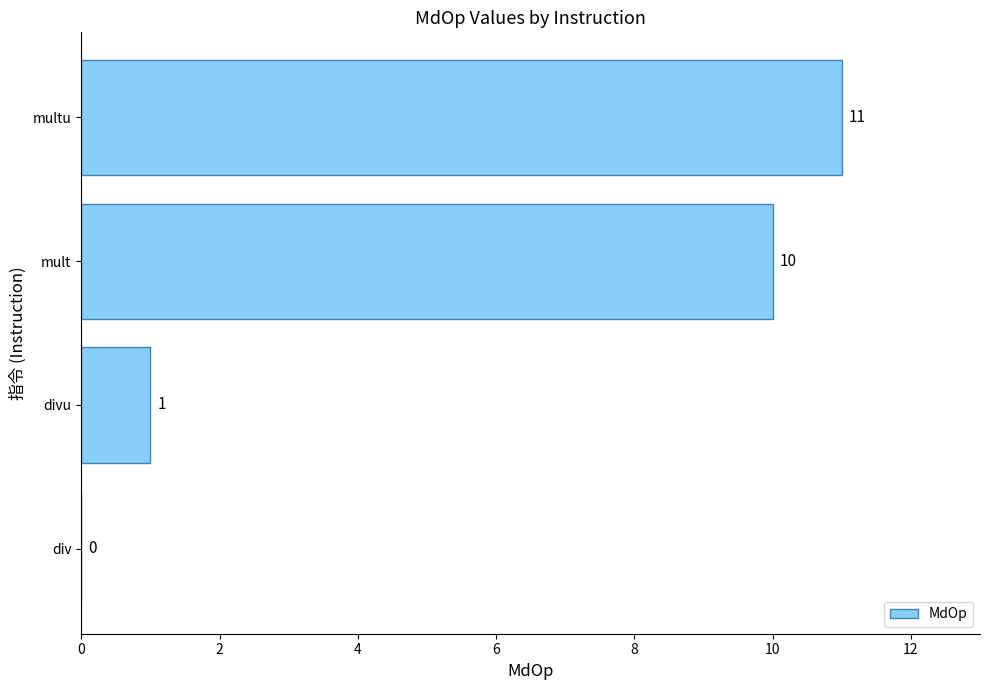

At which label is the value closest to 5?

divu